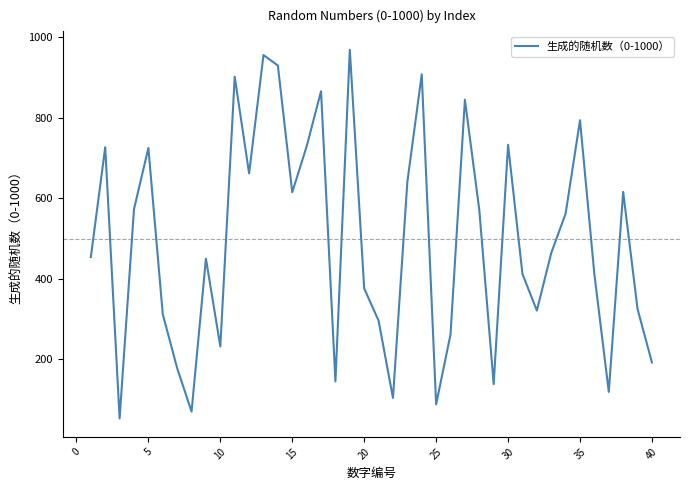

How many interior local peaks (higher than both neighbors) does the data have?

12